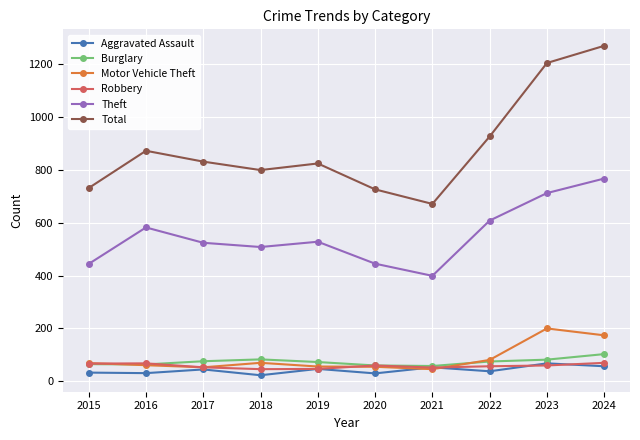

Which category has the highest value across all series?

2024